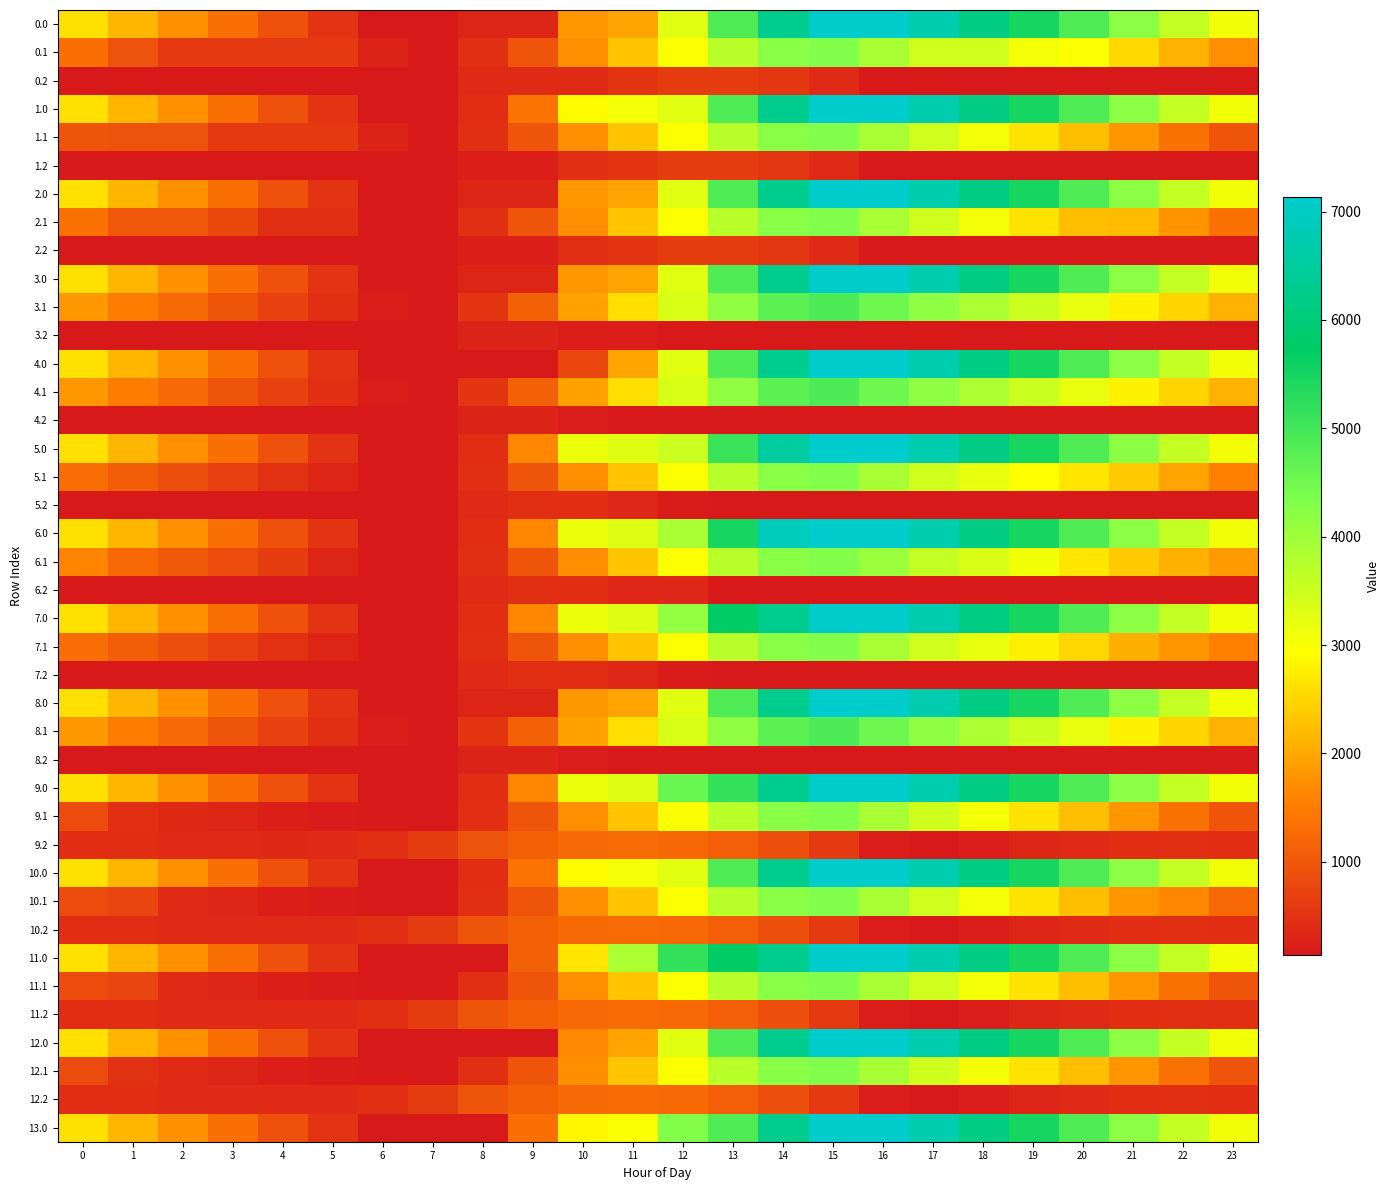

At 2, list the series in order from largest to smallest.

0.0, 1.0, 2.0, 3.0, 4.0, 5.0, 6.0, 7.0, 8.0, 9.0, 10.0, 11.0, 12.0, 13.0, 8.1, 3.1, 4.1, 6.1, 2.1, 1.1, 7.1, 5.1, 0.1, 11.2, 10.2, 10.1, 11.1, 12.1, 9.2, 12.2, 9.1, 0.2, 1.2, 2.2, 3.2, 4.2, 5.2, 6.2, 7.2, 8.2